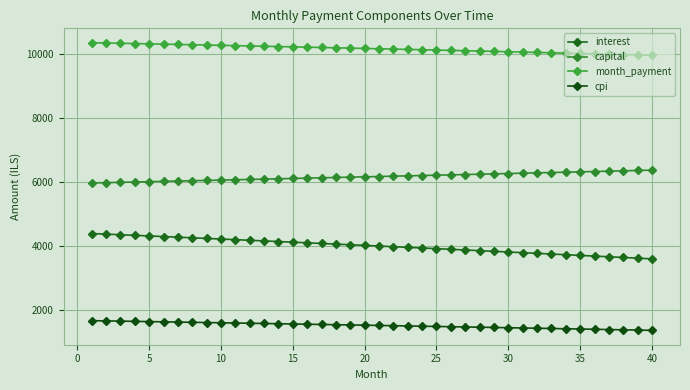

At how many categories does at least one series exceed 3651?

40